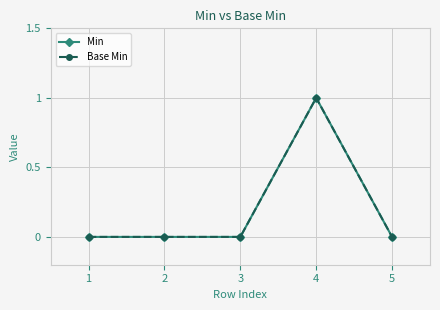

True or false: Min and Base Min intersect in this chart.

False